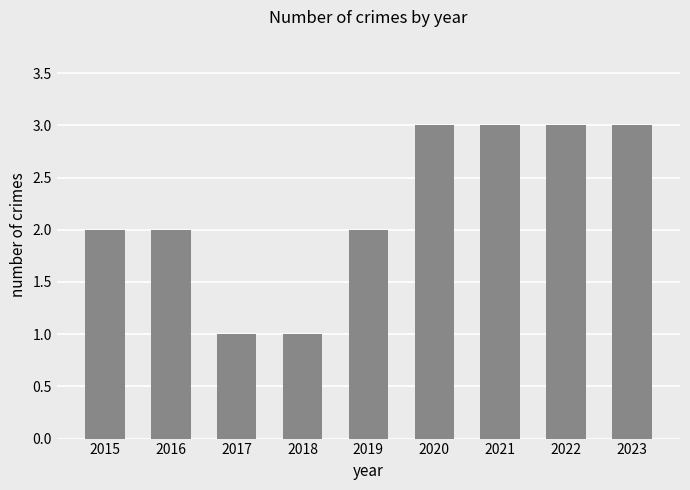

What is the sum of the values at 2015 and 2019?

4